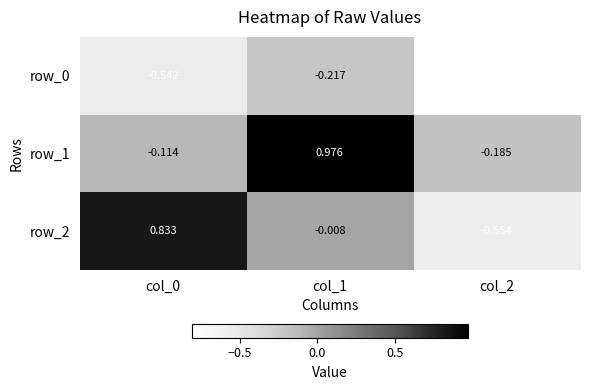

Is it true that row_0 equals -0.1 at col_1?

False